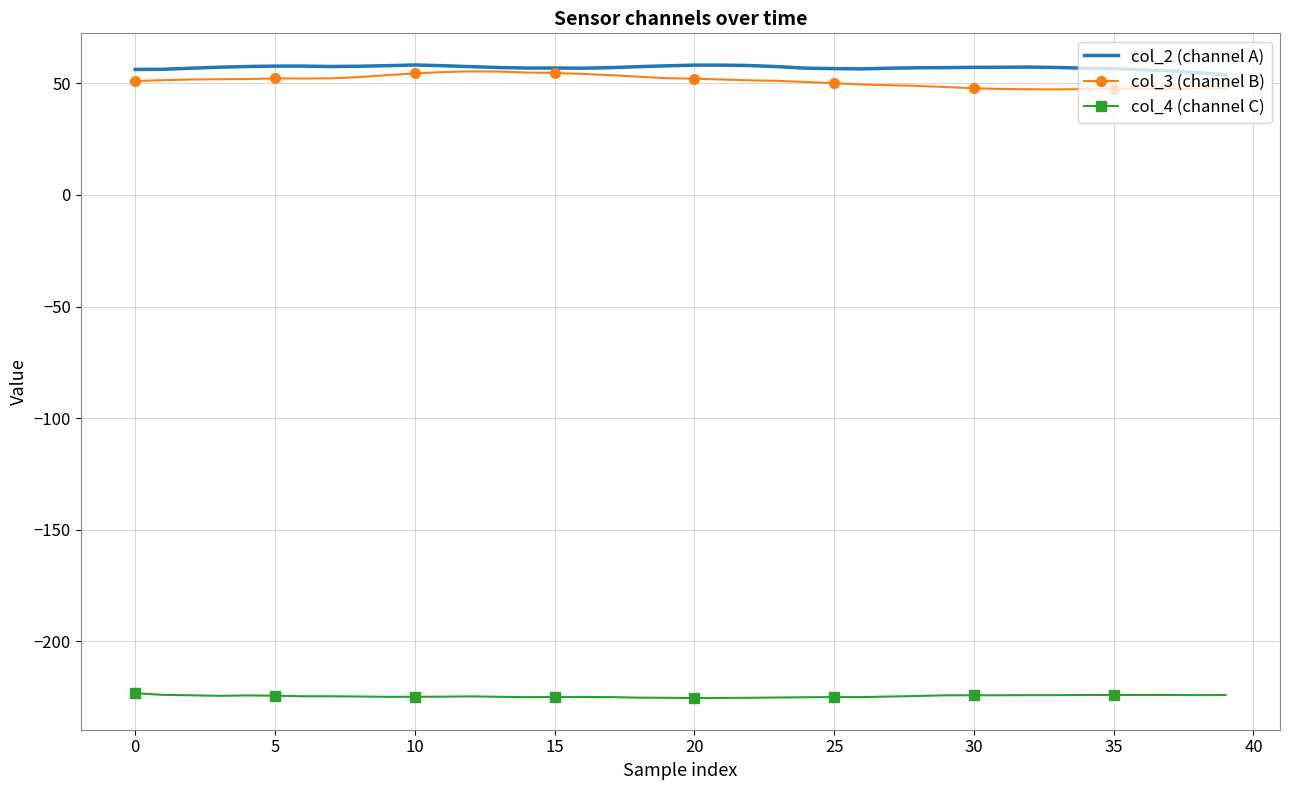

Count the number of categories in the chart.

40